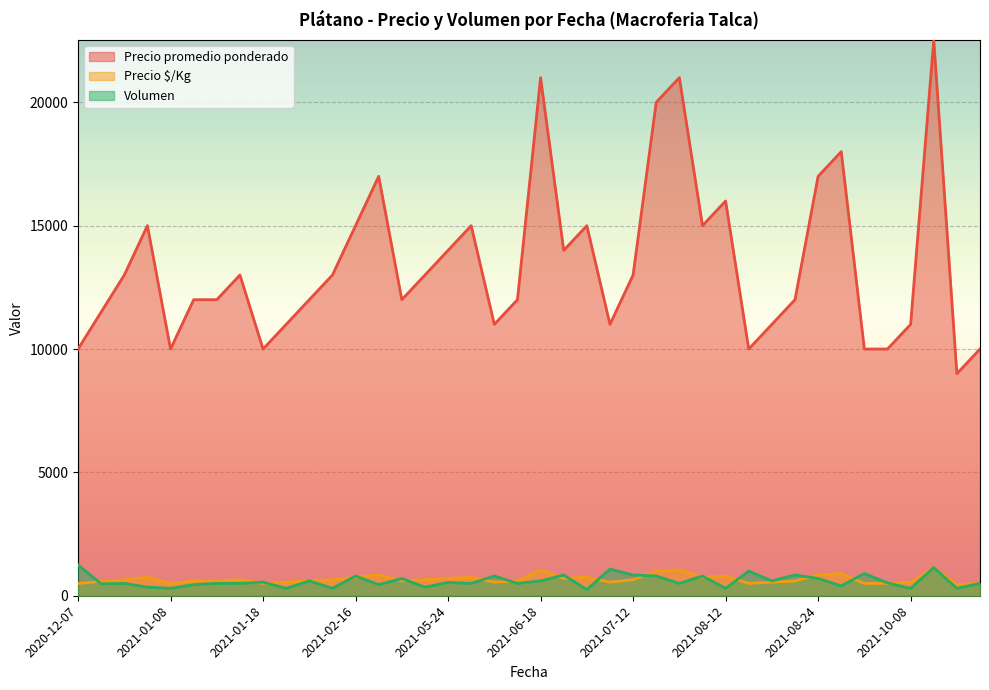

What is the maximum value for Precio $/Kg?

1126